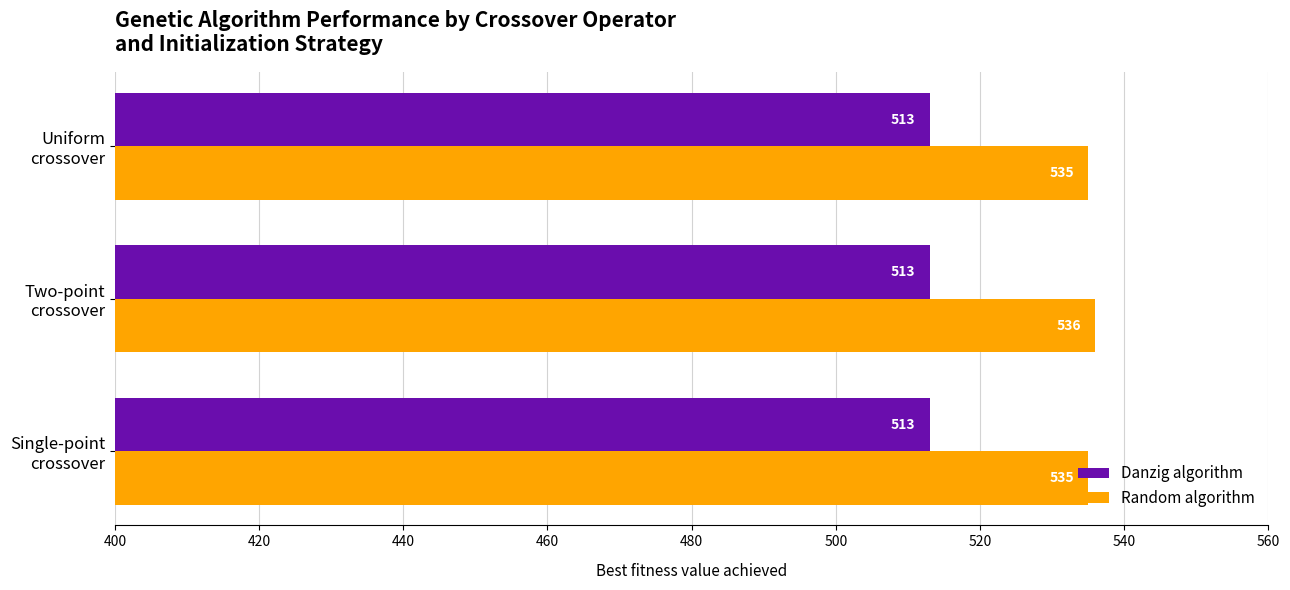

Which series has the widest spread of values?

Random algorithm